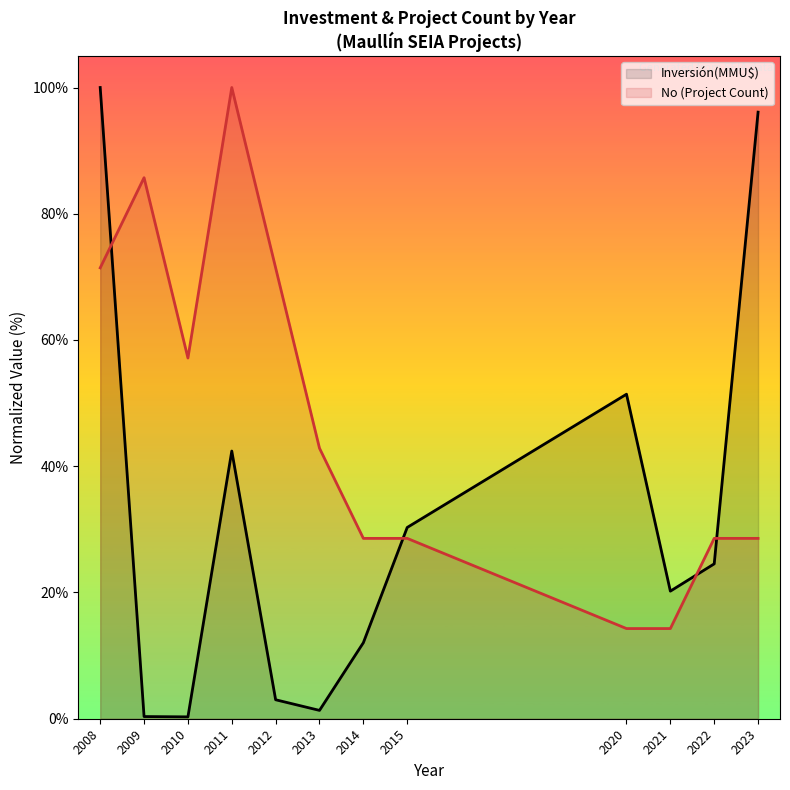

What is the average value of the Inversión(MMU$) series?

31.8